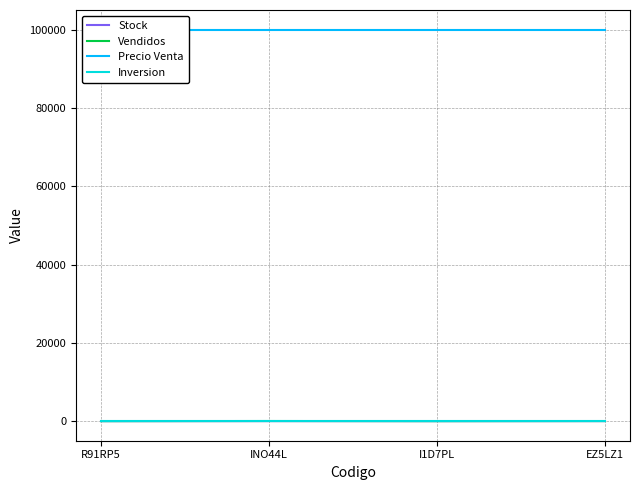

What is the label of the 3rd point from the right?

INO44L